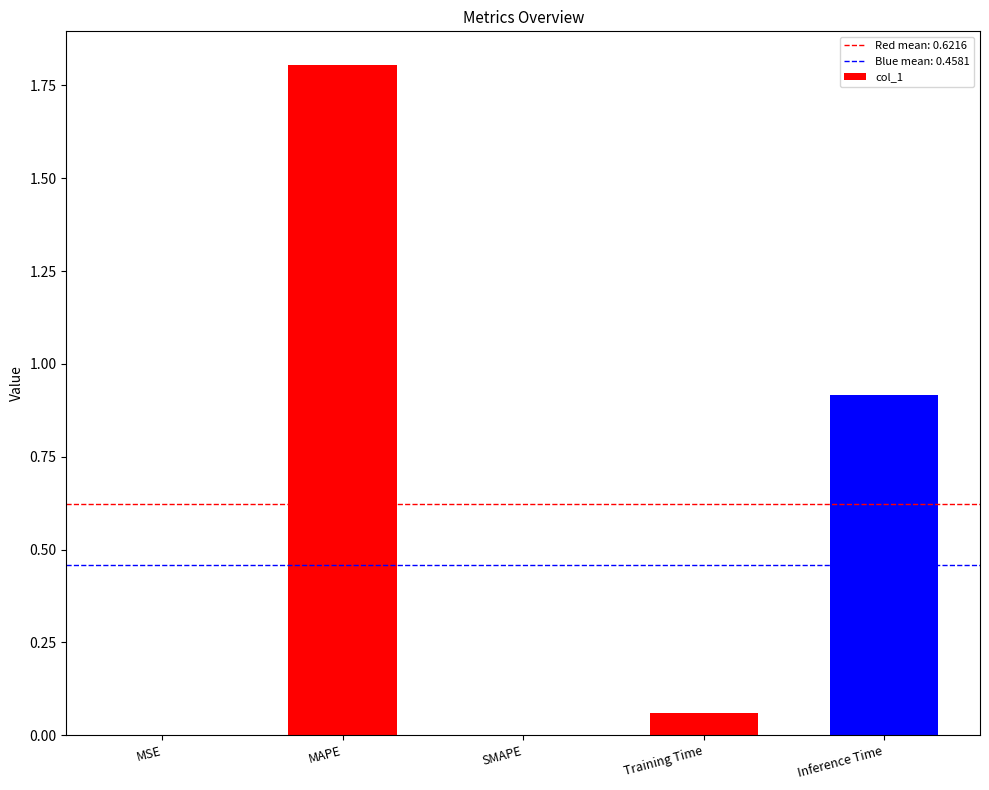

At which category does the chart reach its peak across all series?

MAPE